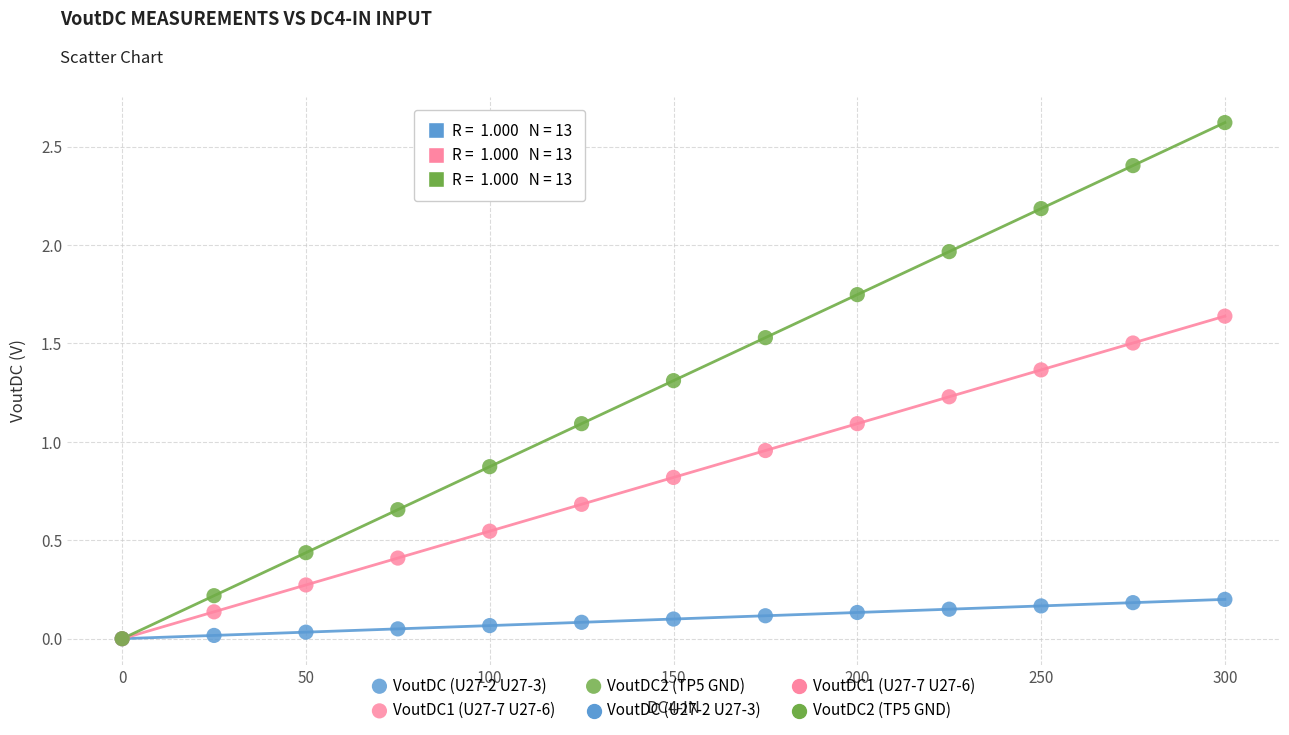

Which series contains the highest Y value?

VoutDC2 (TP5 GND)